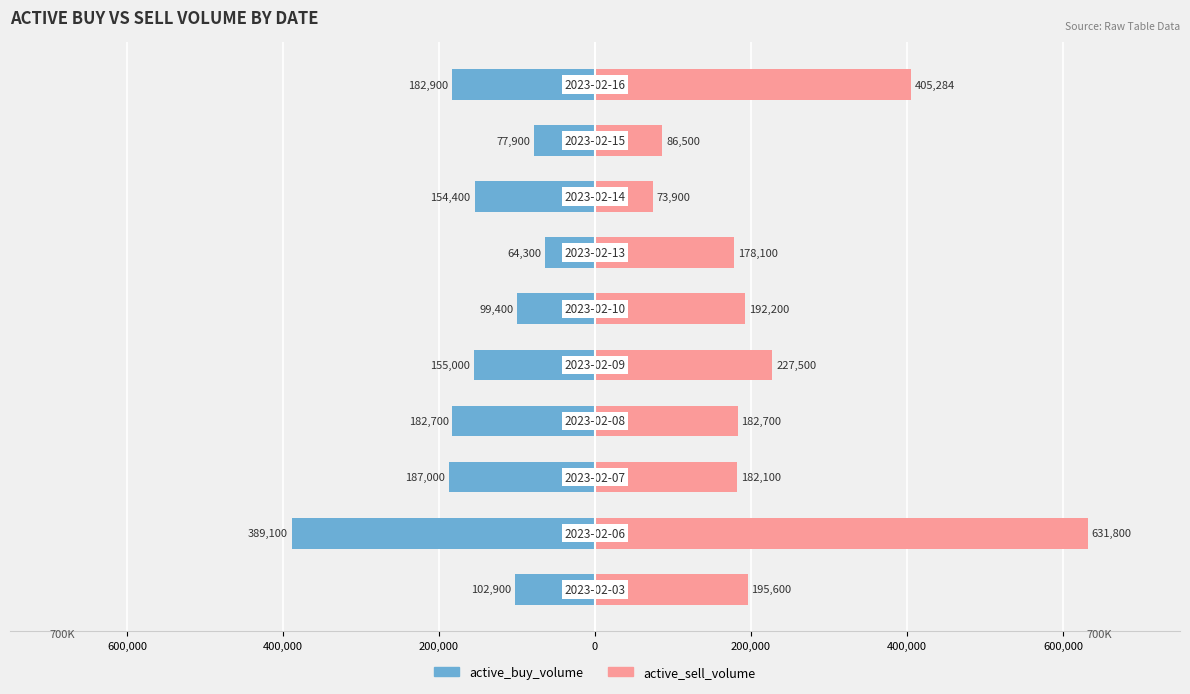

At how many categories does at least one series exceed 572454?

1